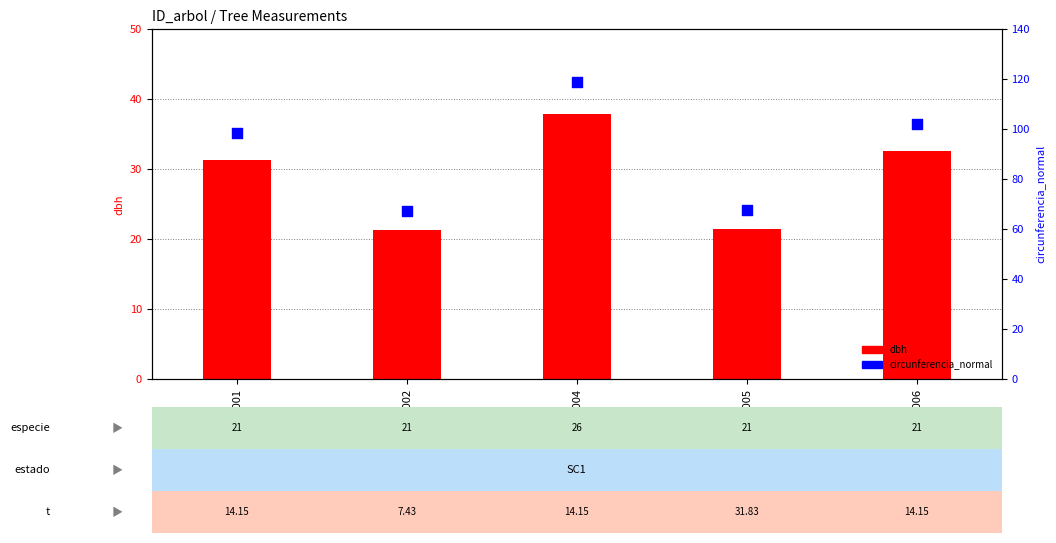

Which series has the largest total across all categories?

circunferencia_normal